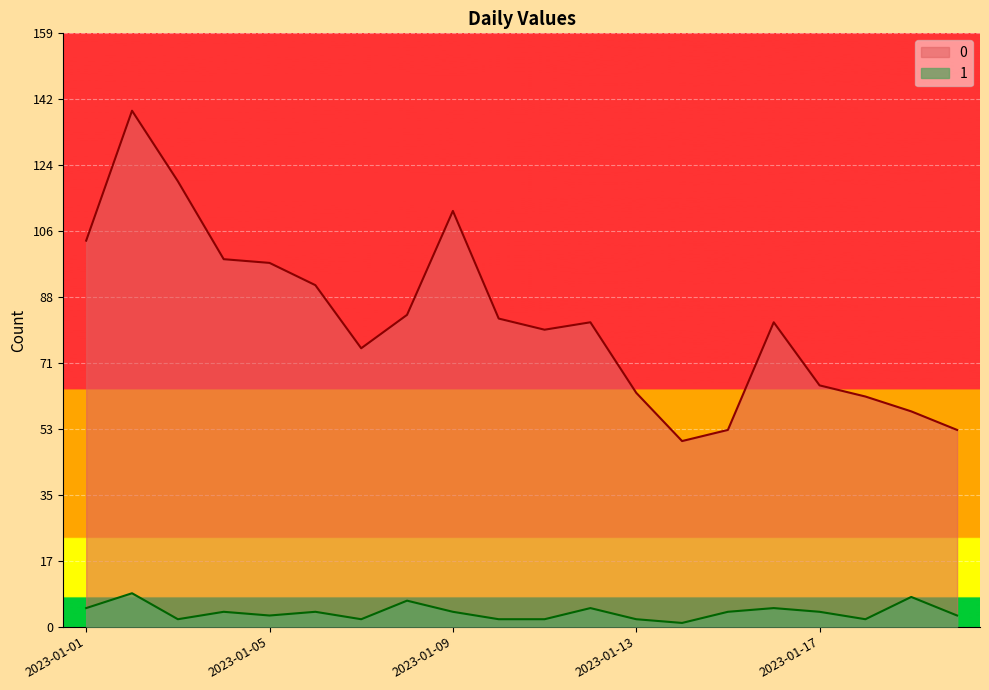

What is the sum of all 1 values?

78